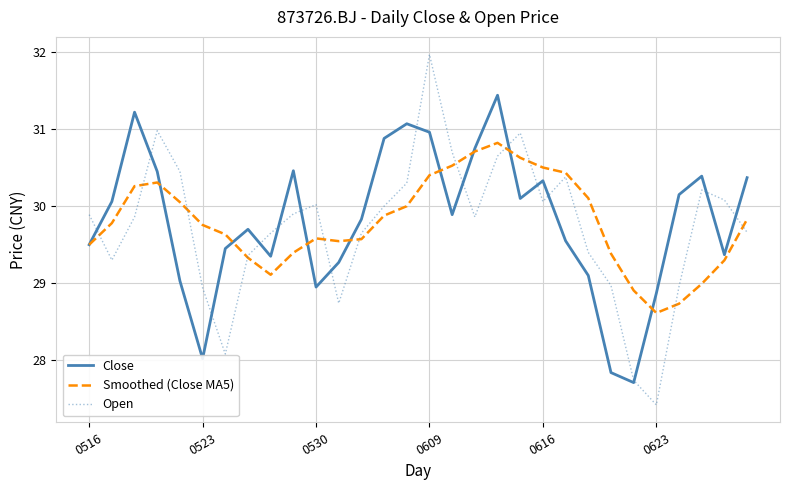

True or false: Smoothed (Close MA5) and Open intersect in this chart.

True